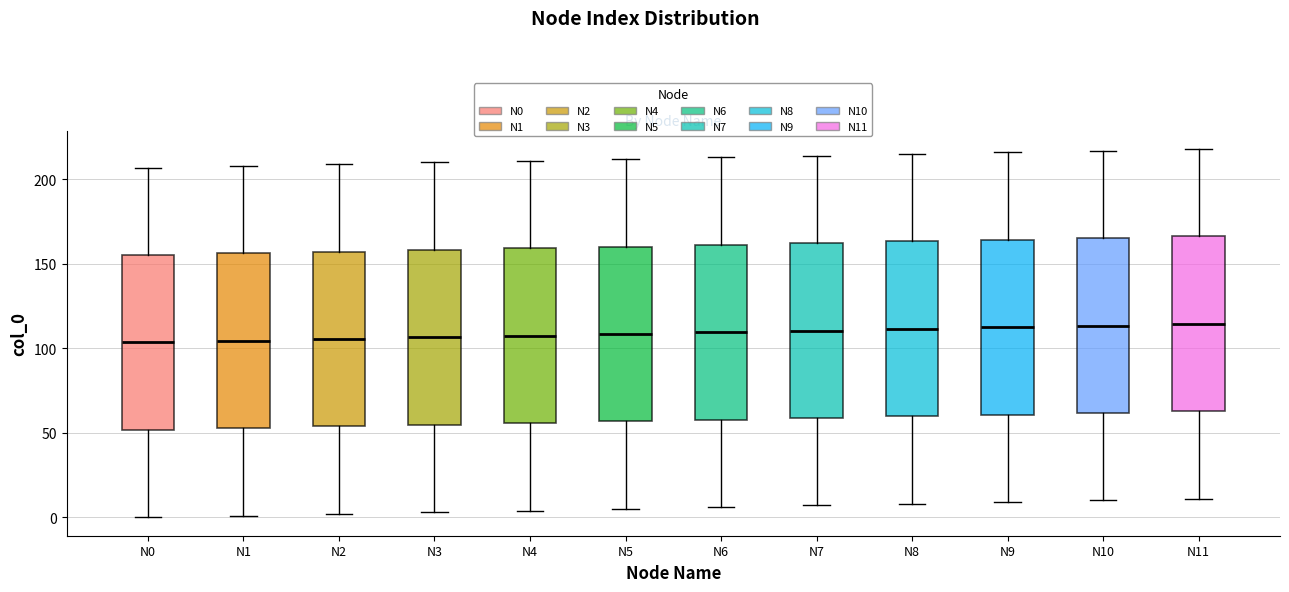

Reading left to right, read every box against the y-axis: the position of its median line, the range the box covers, and the ends of its whiskers. The values are not printed on the chart, so give them approximately, as read against the axis.

N0: median 105, box 50 to 155, whiskers 0 to 205
N1: median 105, box 55 to 155, whiskers 0 to 210
N2: median 105, box 55 to 155, whiskers 0 to 210
N3: median 105, box 55 to 160, whiskers 5 to 210
N4: median 110, box 55 to 160, whiskers 5 to 210
N5: median 110, box 55 to 160, whiskers 5 to 210
N6: median 110, box 60 to 160, whiskers 5 to 215
N7: median 110, box 60 to 160, whiskers 5 to 215
N8: median 110, box 60 to 165, whiskers 10 to 215
N9: median 115, box 60 to 165, whiskers 10 to 215
N10: median 115, box 60 to 165, whiskers 10 to 215
N11: median 115, box 65 to 165, whiskers 10 to 220